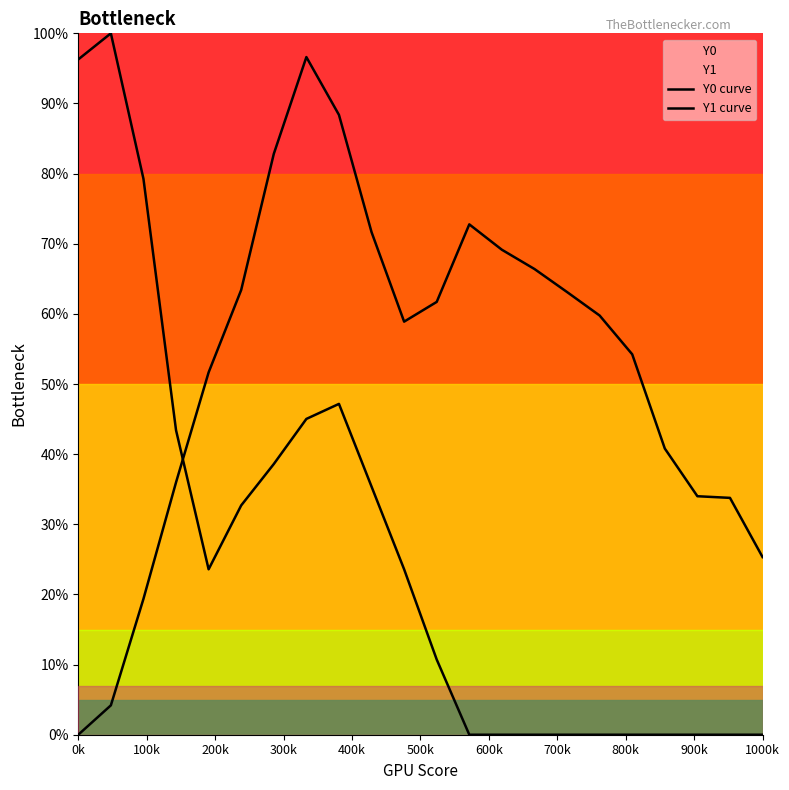

How many interior local peaks does the Y0 curve series have?

2